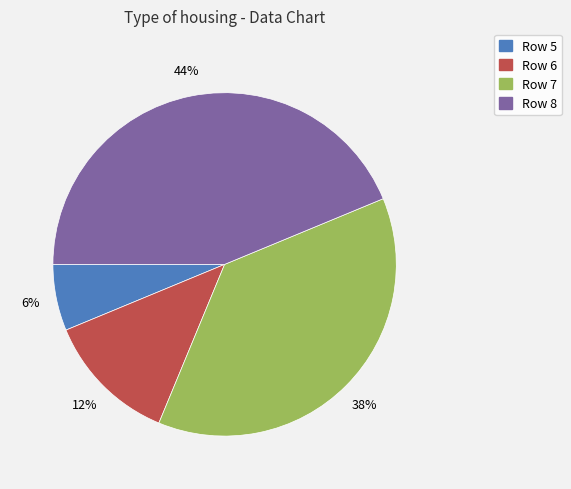

Is there any slice that represents more than half of the pie?

No